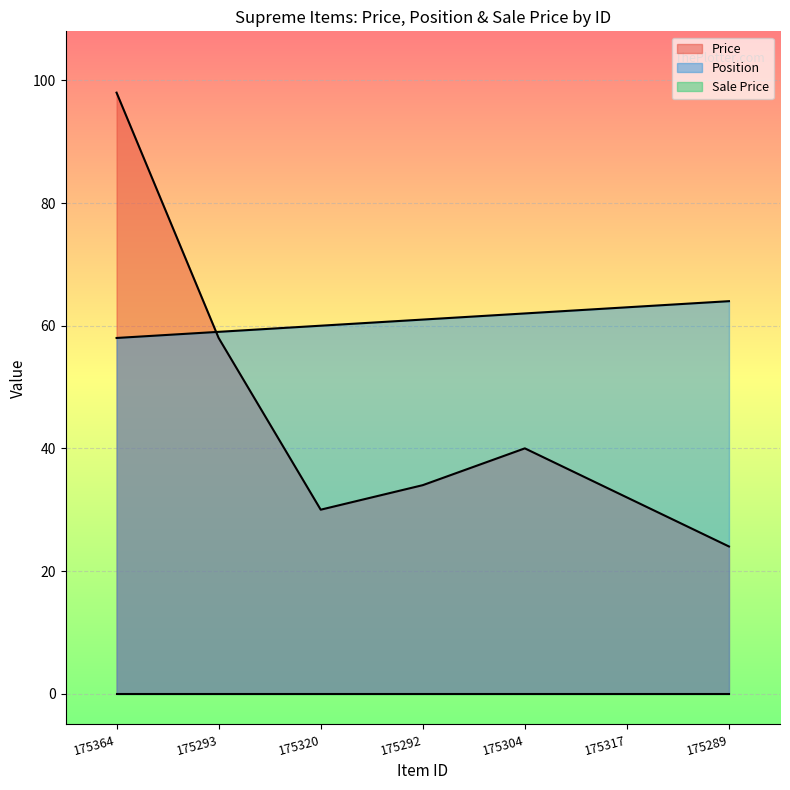

After their last crossing, which series has the higher values: Price or Position?

Position